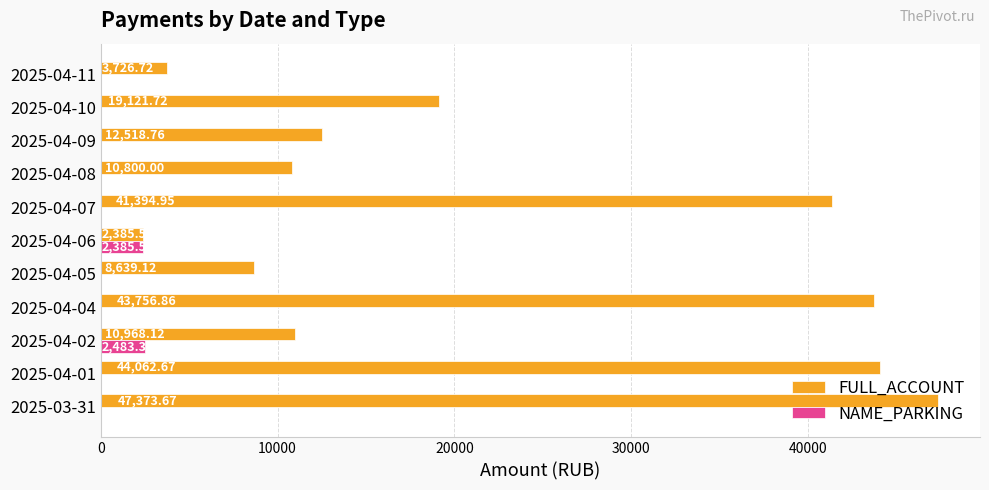

What is the sum of all NAME_PARKING values?

4868.9